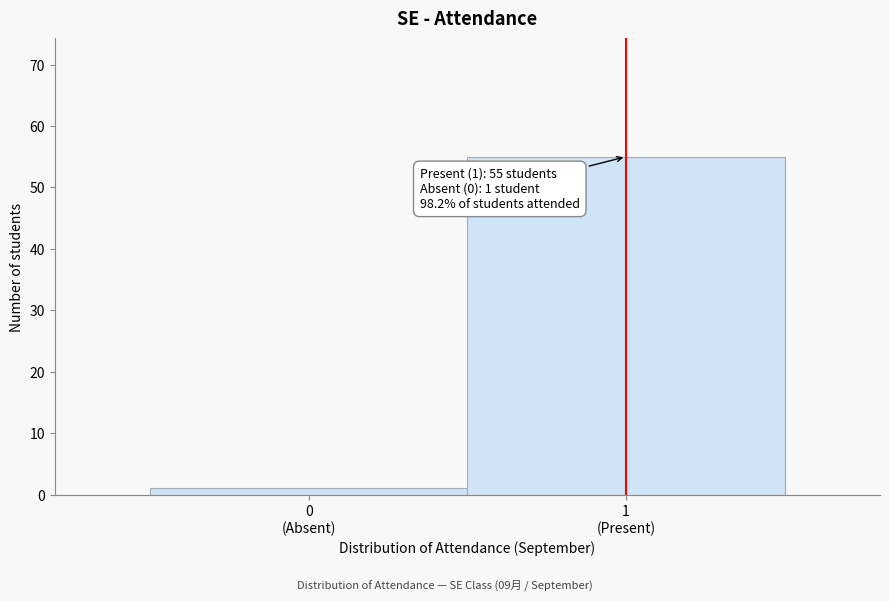

Reading left to right, what are all the values shown in this chart?

1	55